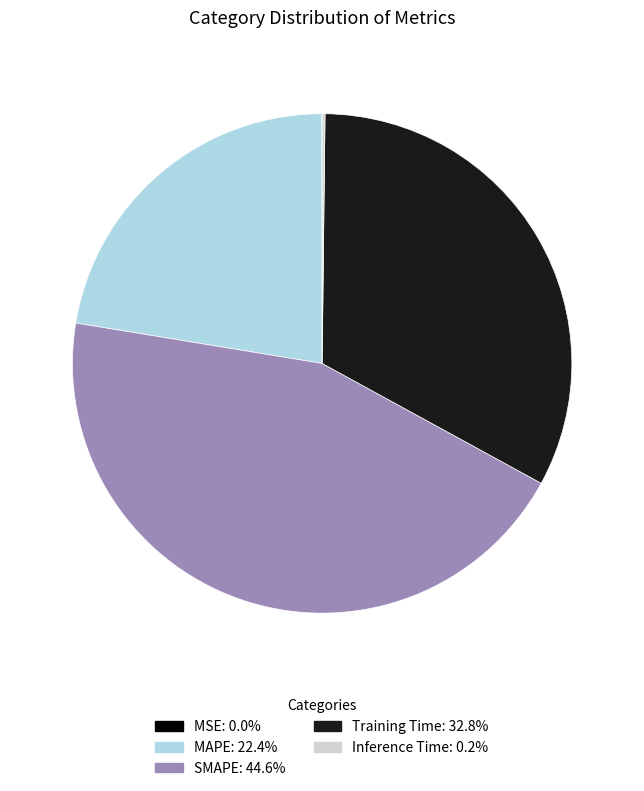

Do Training Time and MAPE together represent more than half of the pie?

Yes